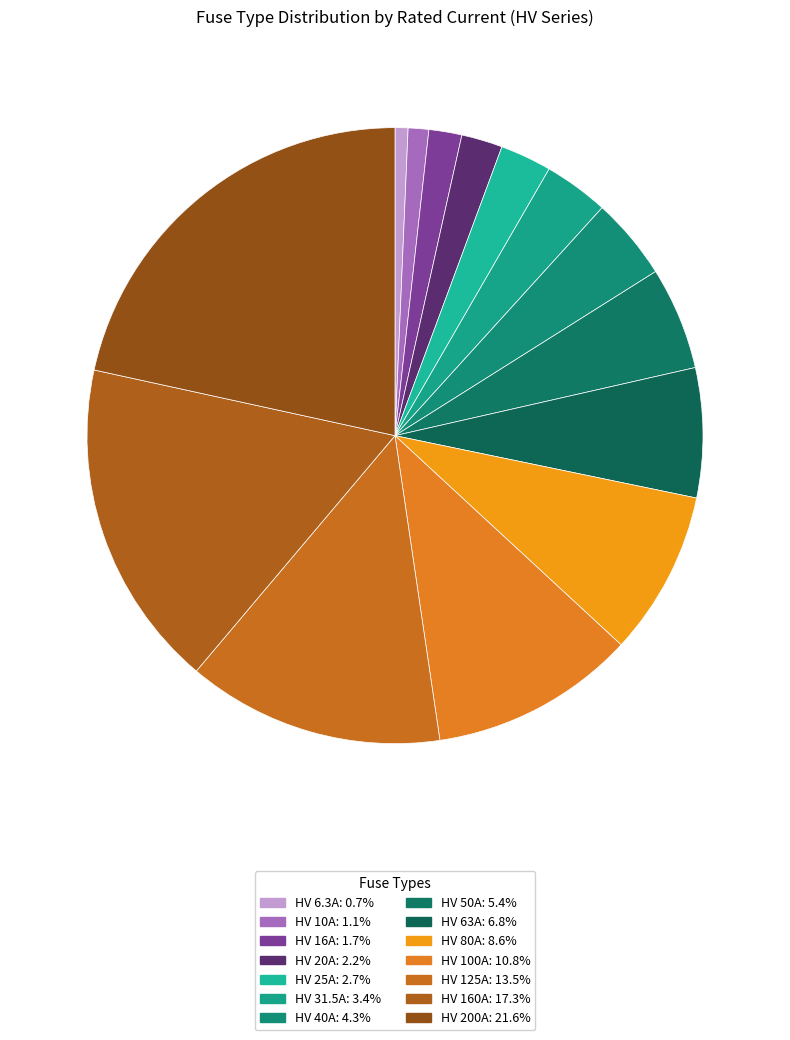

Is it true that HV 63A is 7% of the pie?

True